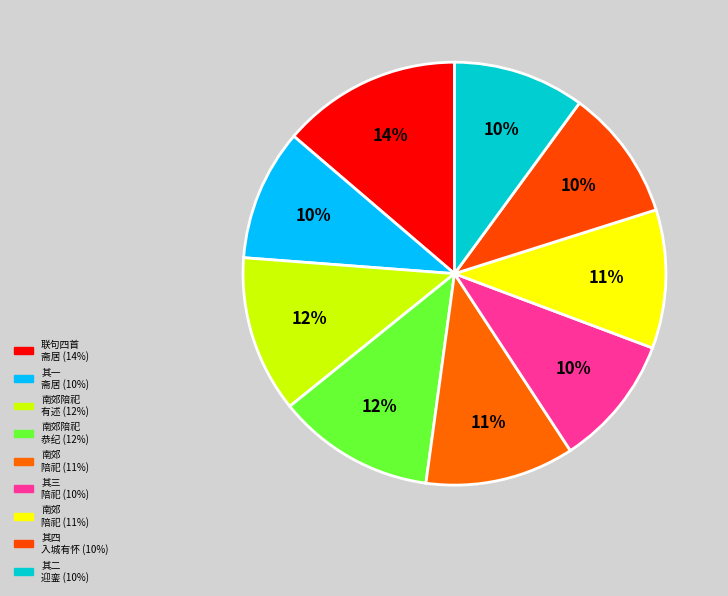

Is it true that 南郊陪祀与鼎仪同宿史道士房联句四首 其二 迎銮 is 10% of the pie?

True